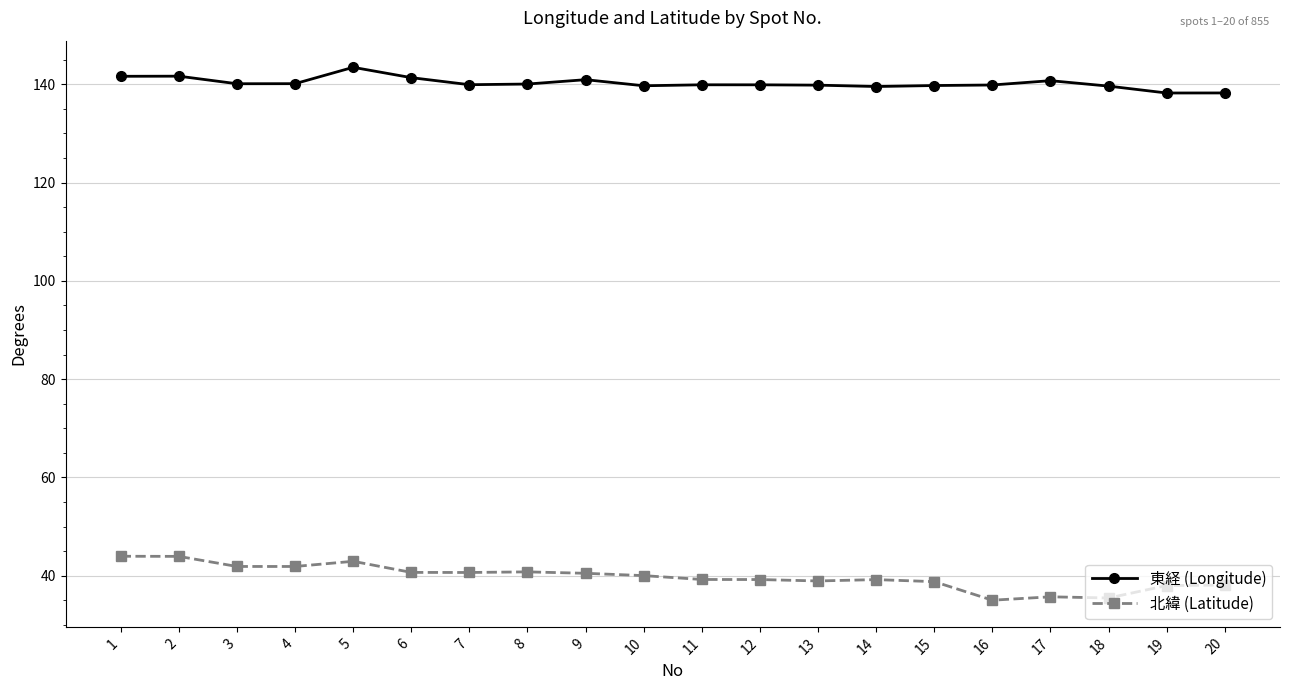

Rank the series by their maximum value, from highest to lowest.

東経 (Longitude), 北緯 (Latitude)